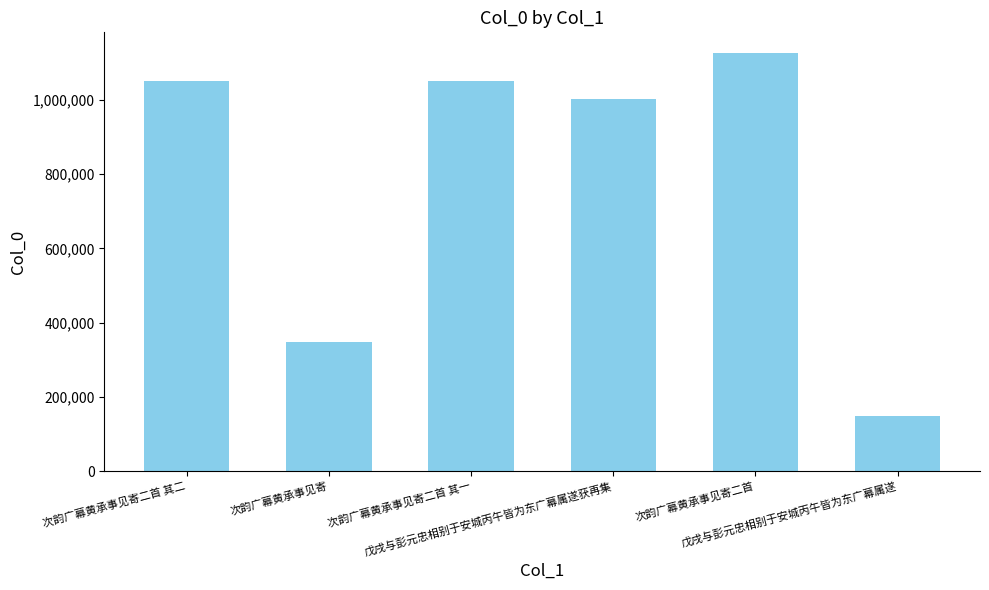

What value does the data have at 次韵广幕黄承事见寄二首 其二, to the nearest 50?

1050600